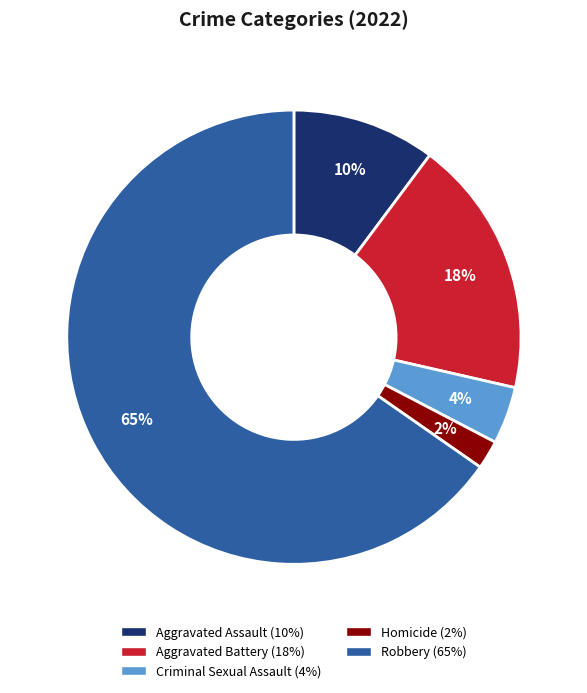

How many segments does this pie chart have?

5